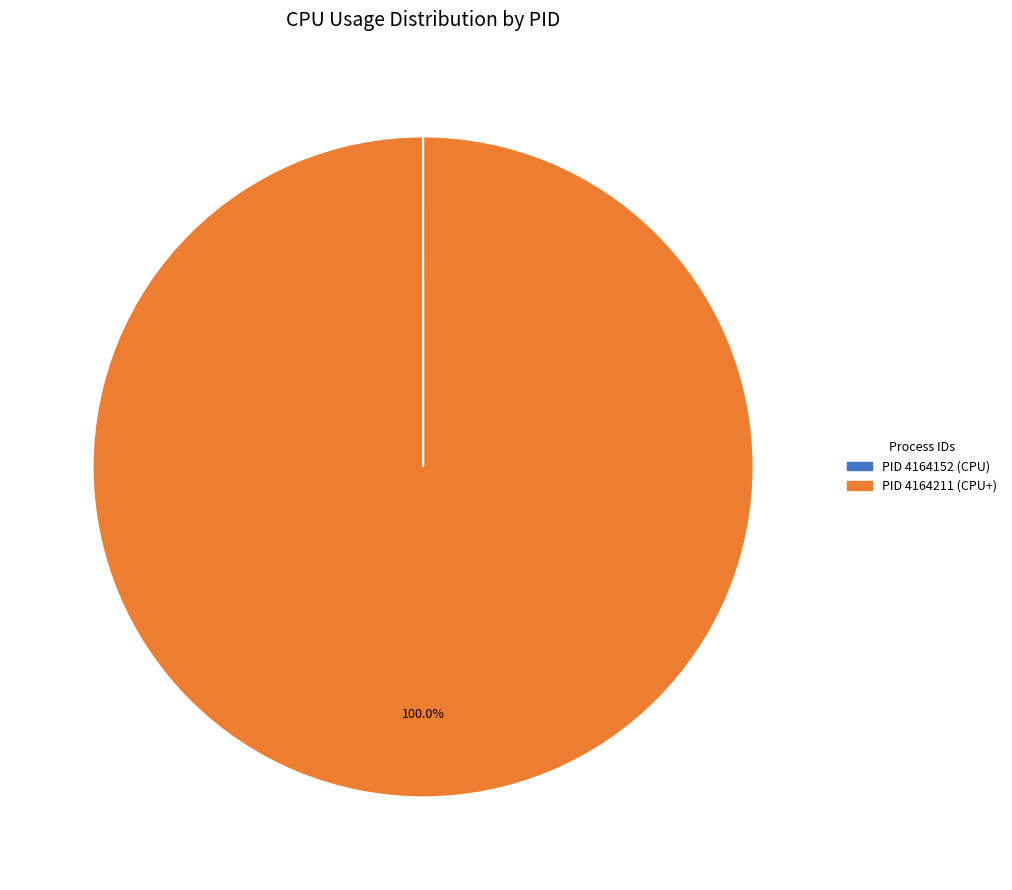

Is there any slice that represents more than half of the pie?

Yes